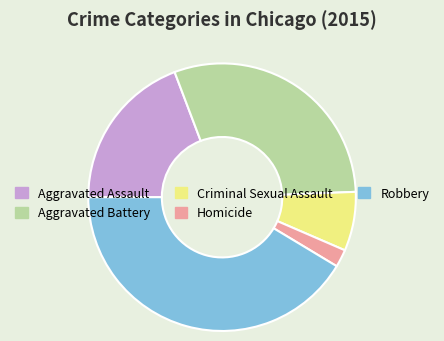

Is the sum of Aggravated Battery and Criminal Sexual Assault greater than half?

No